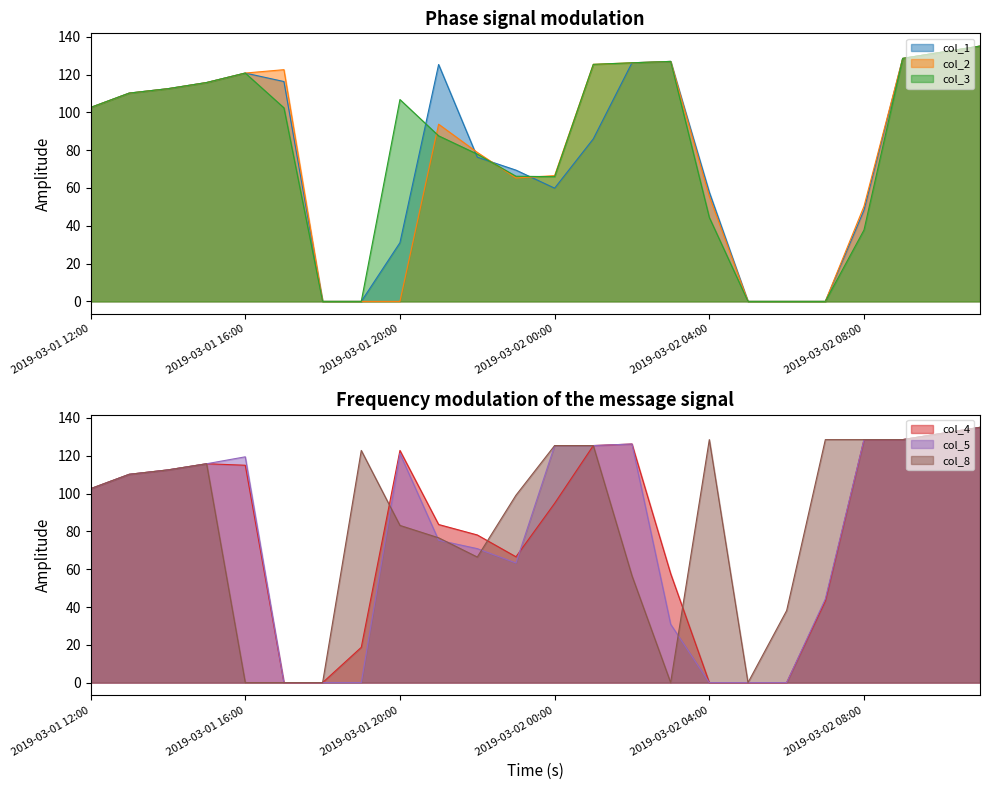

Reading left to right, extract all data points from this chart.

col_1: 102.6	110.2	112.5	115.8	120.8	116.3	0.0	0.0	31.1	125.3	76.3	69.5	59.9	86.0	126.2	127.0	57.8	0.0	0.0	0.0	48.3	128.5	131.8	135.1
col_2: 102.6	110.2	112.5	115.8	120.8	122.6	0.0	0.0	0.0	93.7	78.8	65.3	66.5	125.4	126.2	127.0	55.6	0.0	0.0	0.0	50.3	128.5	131.8	135.1
col_3: 102.6	110.2	112.5	115.8	120.8	102.4	0.0	0.0	106.8	87.6	77.9	66.2	66.0	125.4	126.2	127.0	44.4	0.0	0.0	0.0	37.8	128.5	131.8	135.1
col_4: 102.6	110.2	112.5	115.8	115.0	0.0	0.0	18.7	122.8	83.6	78.1	66.6	94.9	125.4	126.2	57.7	0.0	0.0	0.0	43.2	128.5	128.5	131.8	135.1
col_5: 102.6	110.2	112.5	115.8	119.5	0.0	0.0	0.0	121.2	75.3	70.9	63.3	125.4	125.4	126.2	30.9	0.0	0.0	0.0	44.2	128.5	128.5	131.8	135.1
col_8: 102.6	110.2	112.5	115.8	0.0	0.0	0.0	122.8	83.2	76.6	66.4	99.1	125.4	125.4	56.5	0.0	128.5	0.0	38.1	128.5	128.5	128.5	131.8	135.1